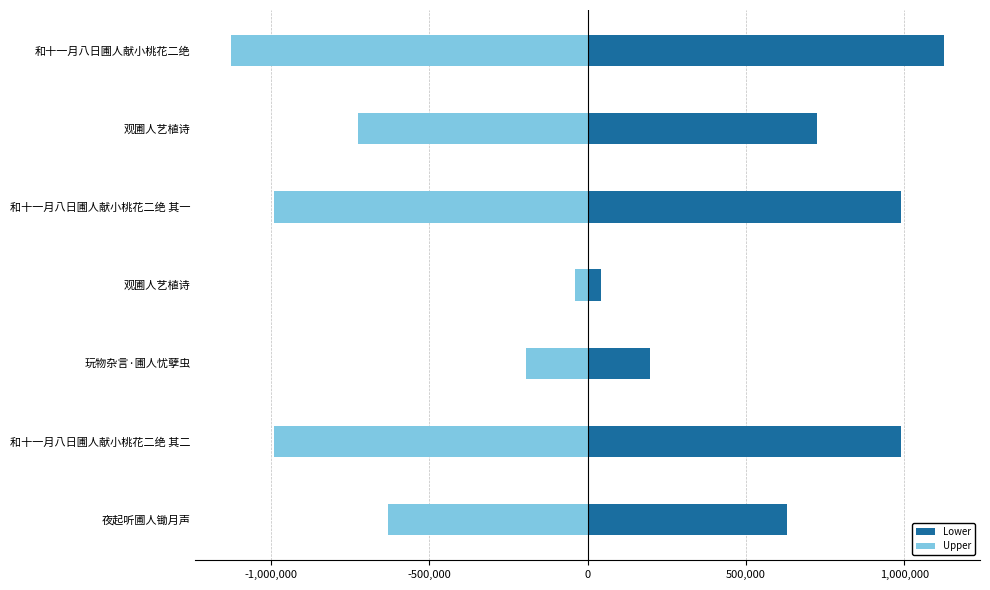

Between 和十一月八日圃人献小桃花二绝 and 玩物杂言·圃人忧孽虫, which is larger?

和十一月八日圃人献小桃花二绝